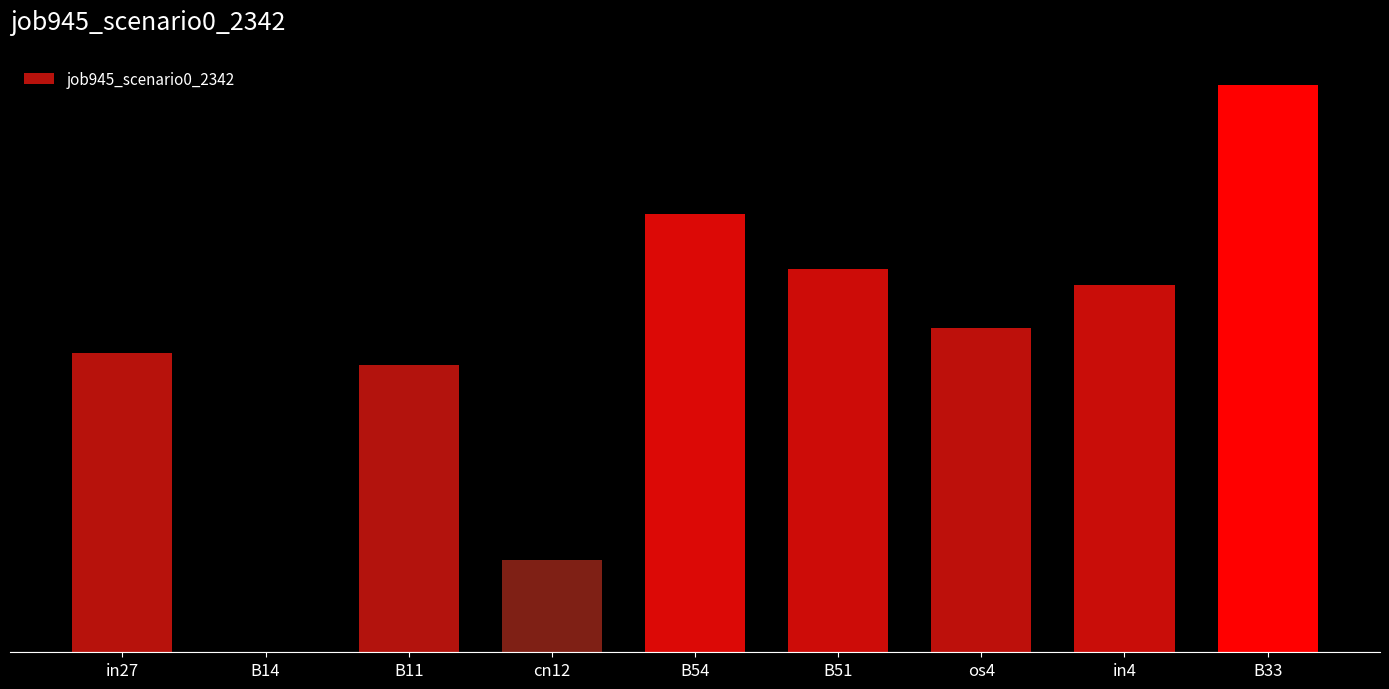

Is it true that the value at cn12 is 0.1?

False